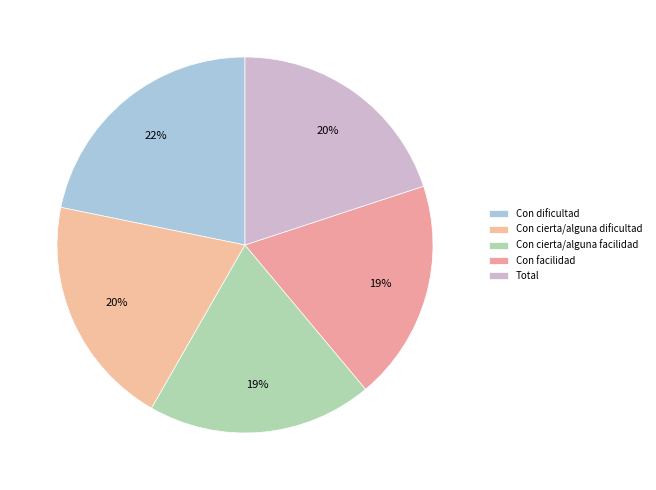

To the nearest percent, what is the difference between the largest and smallest slice percentages?

3%